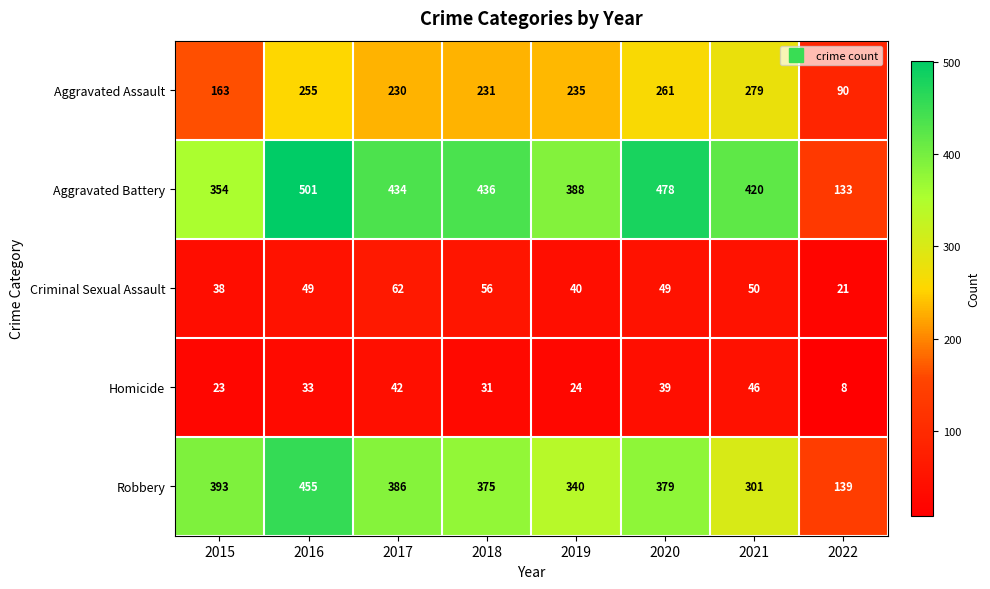

Rank the series at 2015 from highest to lowest value.

Robbery, Aggravated Battery, Aggravated Assault, Criminal Sexual Assault, Homicide